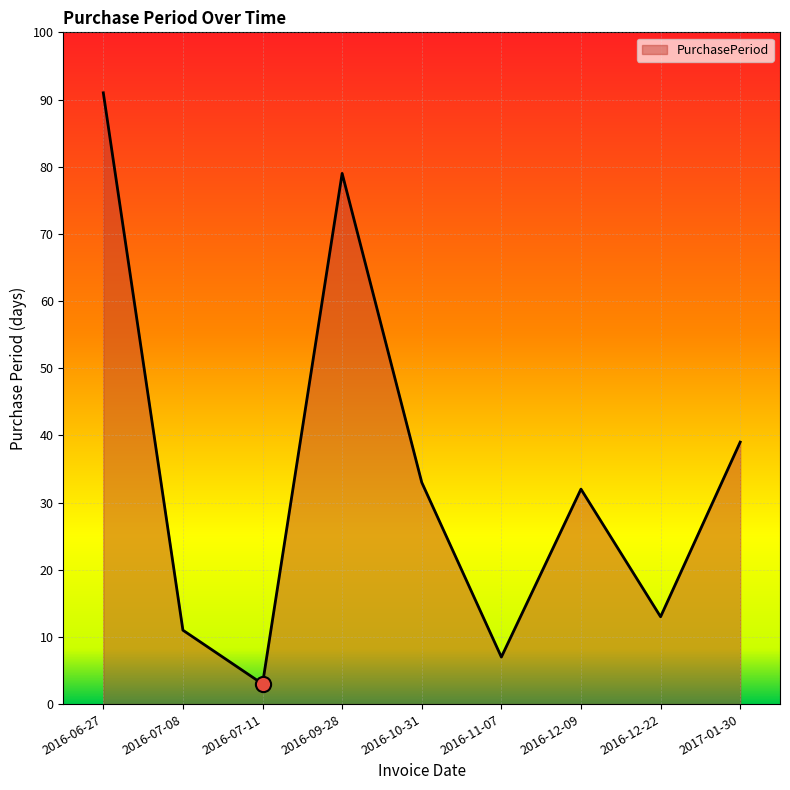

Approximately how many times larger is the value at 2016-11-07 compared to 2016-07-11?

2.3